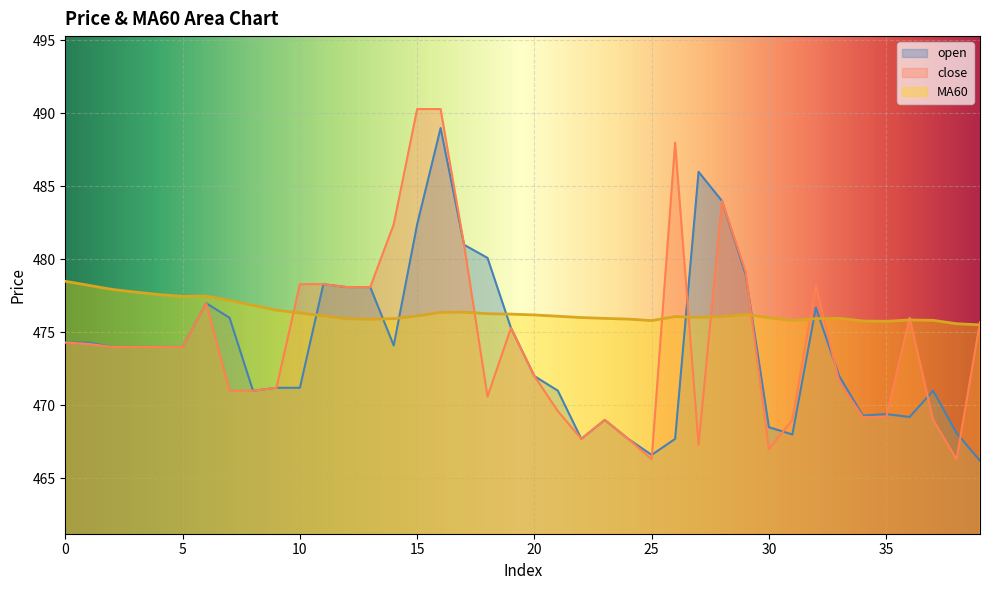

Reading right to left, transcribe all the data shown in this chart.

open: 39=466.2	38=468.1	37=471.0	36=469.2	35=469.4	34=469.3	33=472.0	32=476.7	31=468.0	30=468.5	29=479.0	28=484.0	27=486.0	26=467.7	25=466.6	24=467.7	23=469.0	22=467.7	21=471.0	20=472.0	19=475.3	18=480.1	17=481.0	16=489.0	15=482.4	14=474.1	13=478.1	12=478.1	11=478.3	10=471.2	9=471.2	8=471.0	7=476.0	6=477.0	5=474.0	4=474.0	3=474.0	2=474.0	1=474.3	0=474.3
close: 39=475.7	38=466.3	37=469.0	36=476.0	35=469.2	34=469.2	33=471.6	32=478.2	31=469.0	30=467.0	29=479.2	28=484.0	27=467.3	26=488.0	25=466.3	24=467.7	23=469.0	22=467.7	21=469.6	20=472.0	19=475.3	18=470.6	17=481.0	16=490.3	15=490.3	14=482.4	13=478.1	12=478.1	11=478.3	10=478.3	9=471.2	8=471.0	7=471.0	6=477.0	5=474.0	4=474.0	3=474.0	2=474.0	1=474.2	0=474.3
MA60: 39=475.5	38=475.6	37=475.8	36=475.8	35=475.8	34=475.8	33=476.0	32=475.9	31=475.8	30=476.0	29=476.2	28=476.1	27=476.0	26=476.1	25=475.8	24=475.9	23=476.0	22=476.0	21=476.1	20=476.2	19=476.2	18=476.3	17=476.4	16=476.4	15=476.1	14=475.9	13=475.9	12=475.9	11=476.1	10=476.3	9=476.5	8=476.9	7=477.2	6=477.5	5=477.5	4=477.6	3=477.8	2=477.9	1=478.2	0=478.5